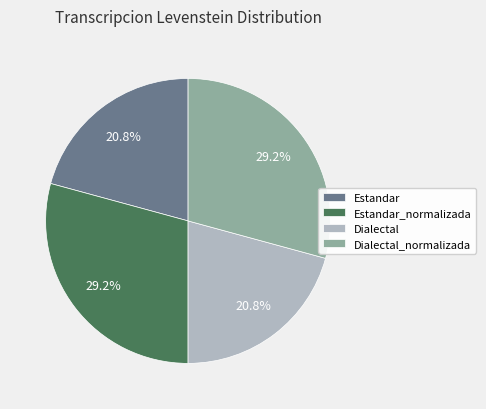

Is it true that Dialectal is 21% of the pie?

True